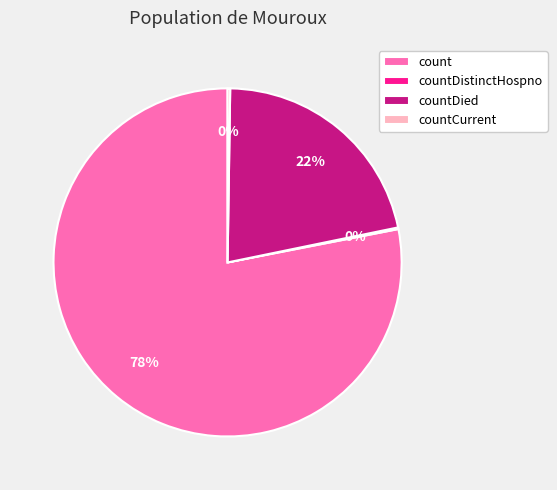

Is it true that countDied is 22% of the pie?

True